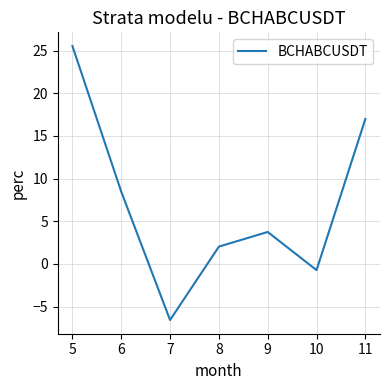

What is the maximum value shown in the chart?

25.5